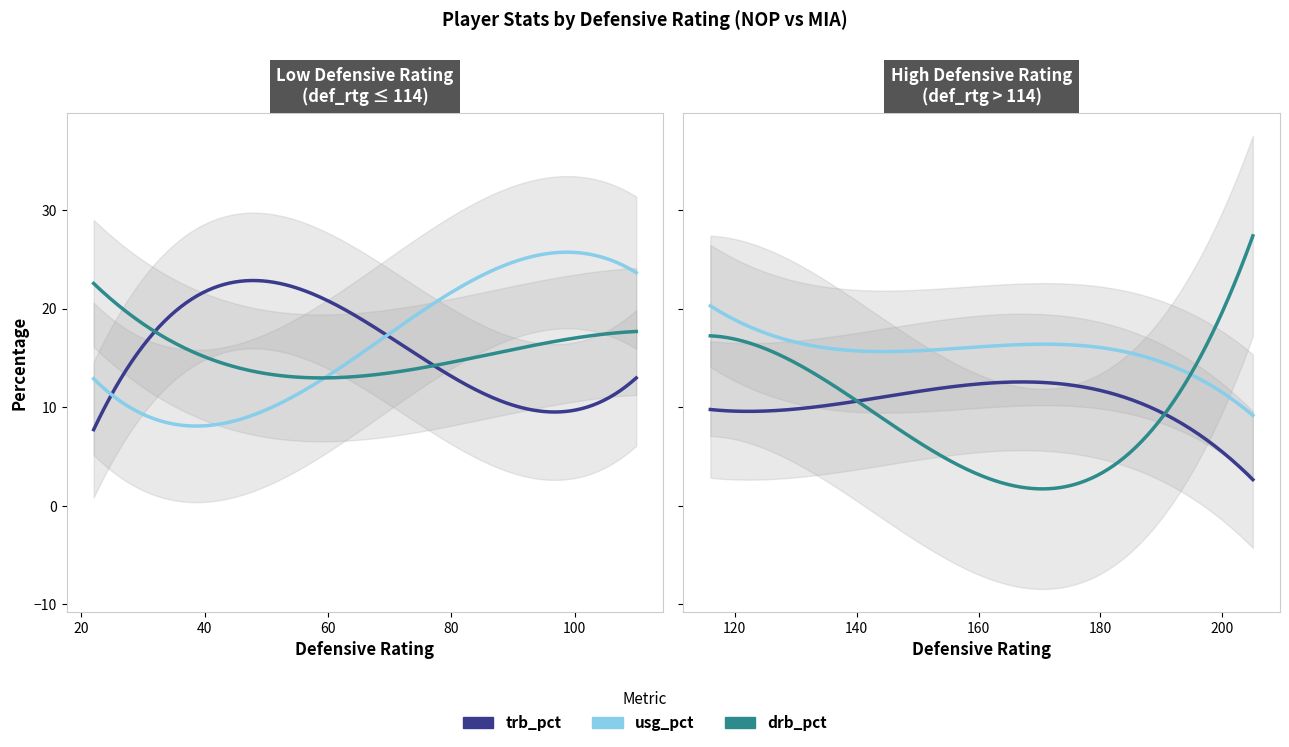

True or false: usg_pct and trb_pct intersect in this chart.

True